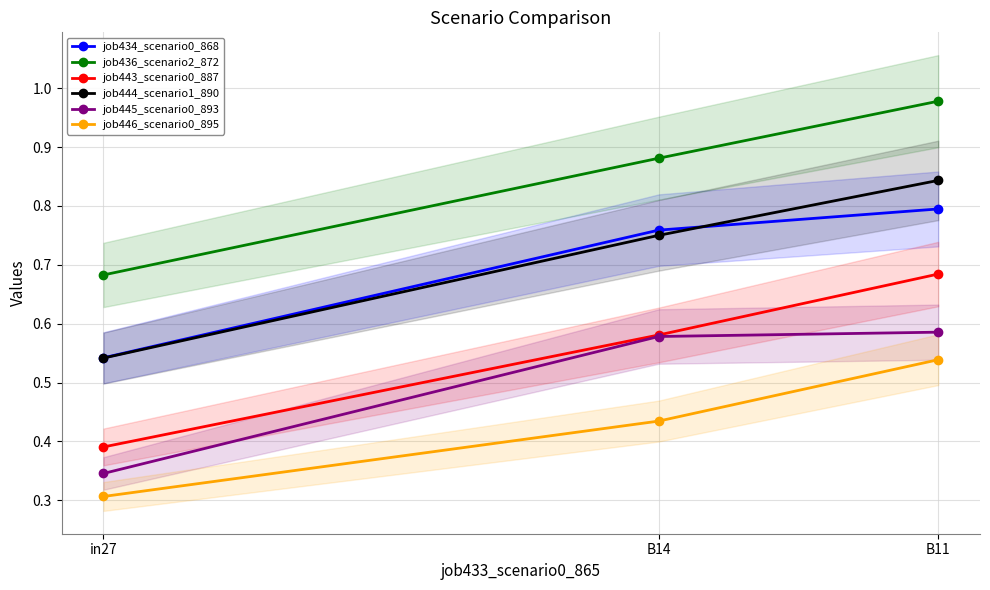

What is the average value of the job436_scenario2_872 series?

0.8